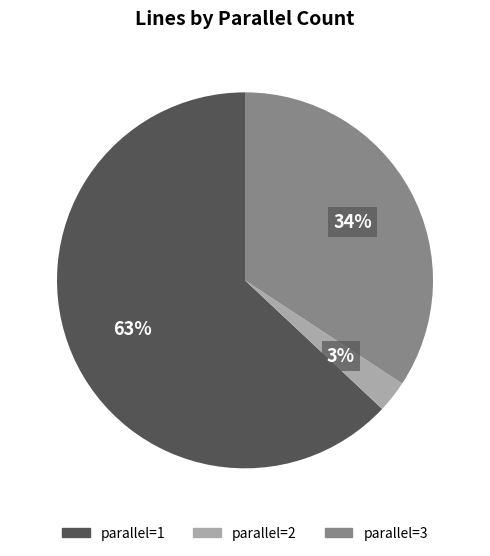

Is there a majority slice in this chart?

Yes